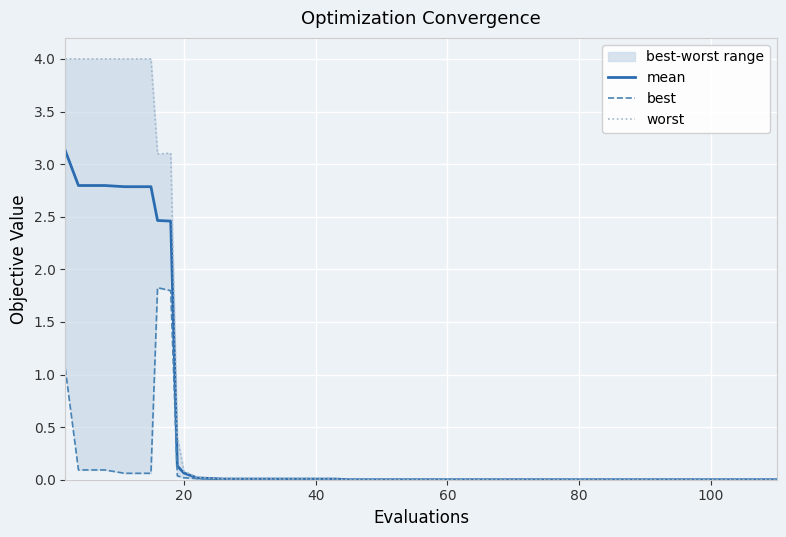

What is the maximum value for mean?

3.1